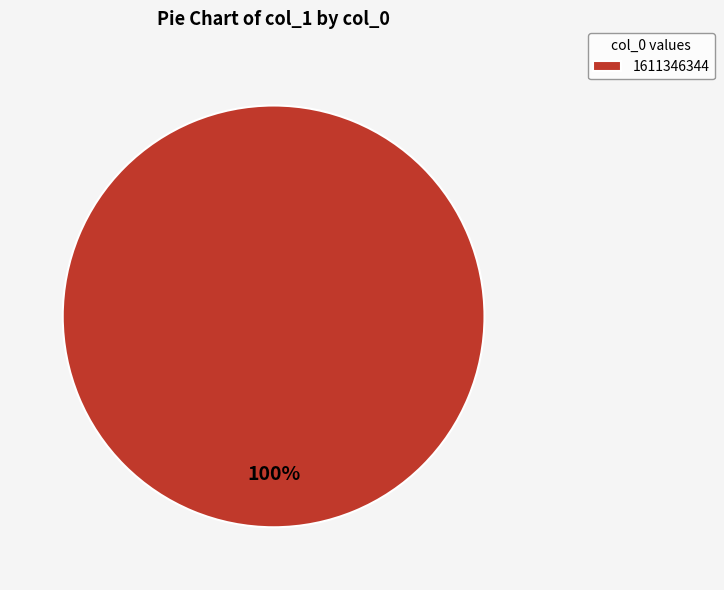

What percentage is the 1611346344 slice, to the nearest percent?

100%